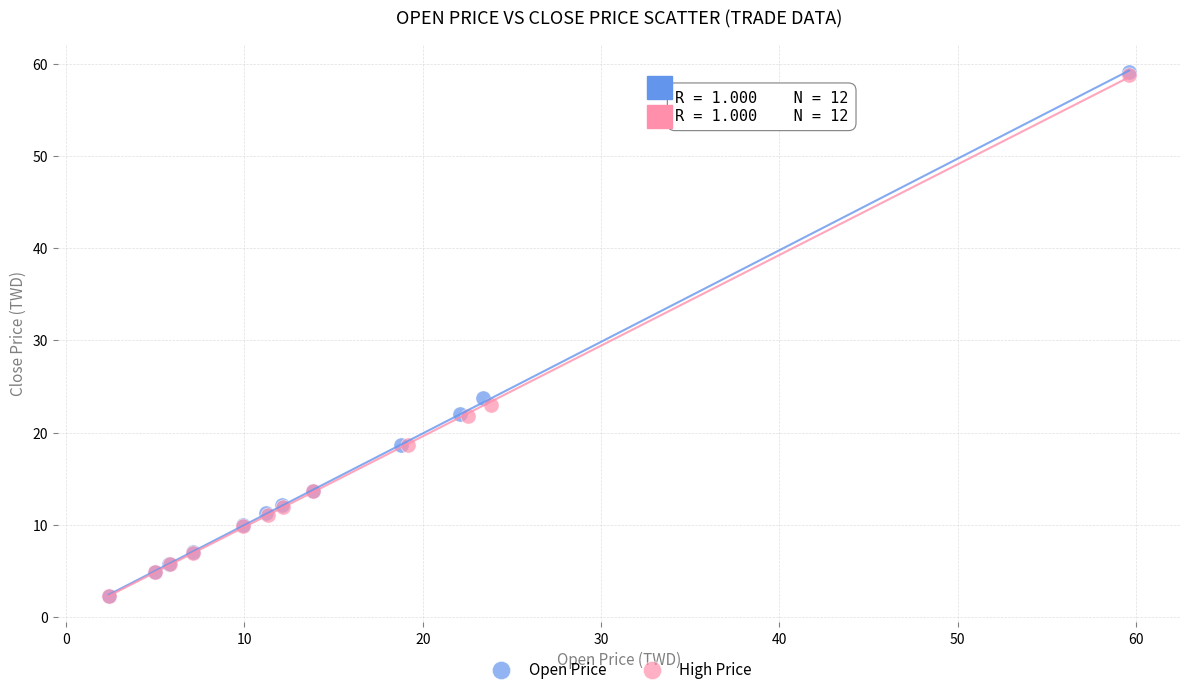

Which series has the widest spread of Y values?

Open Price